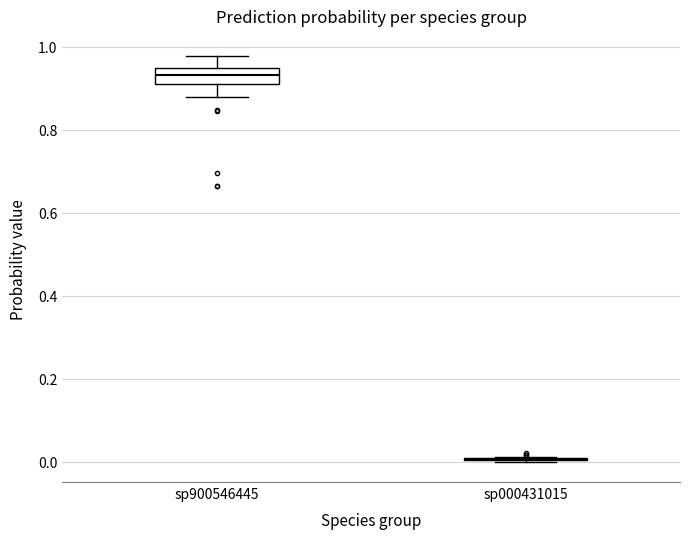

Reading left to right, transcribe this box plot: for each box, give where its median line is, the range the box spans, and where its two whiskers end, as read against the y-axis. The values are not printed on the chart, so give them approximately, as read against the axis.

sp900546445: median 0.94 (inside the box), box 0.92 to 0.94, whiskers 0.88 to 0.98
sp000431015: box collapsed to a line at 0.00, whiskers 0.00 to 0.02